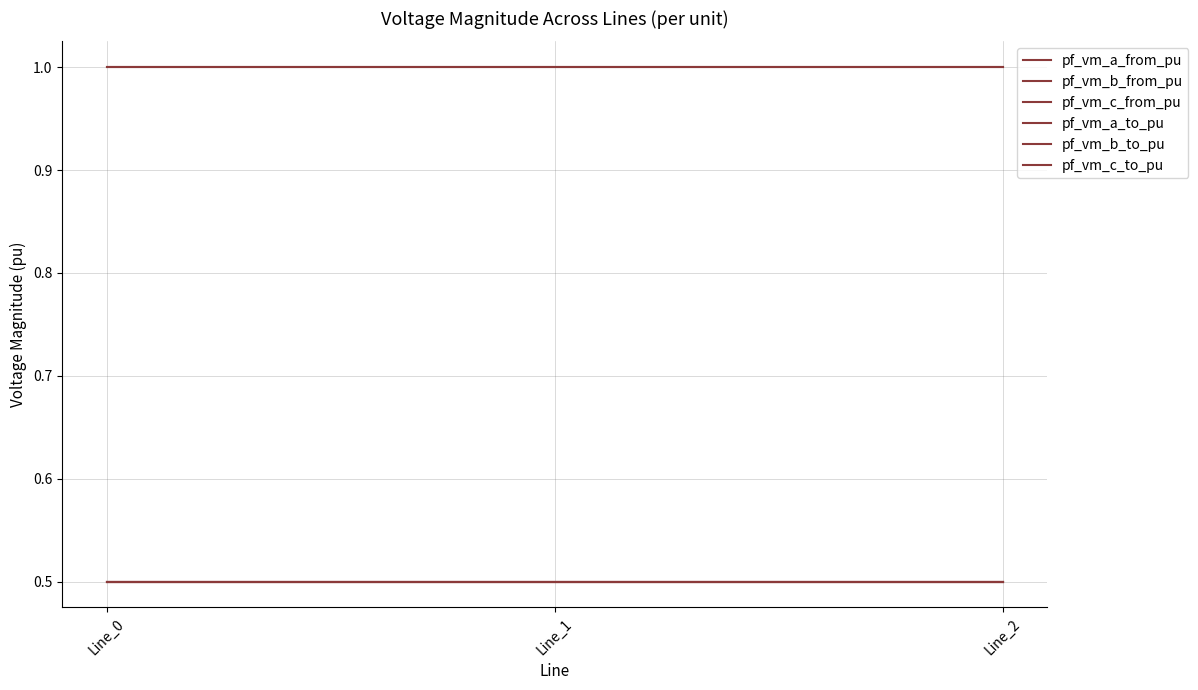

Which series has the largest total across all categories?

pf_vm_a_to_pu